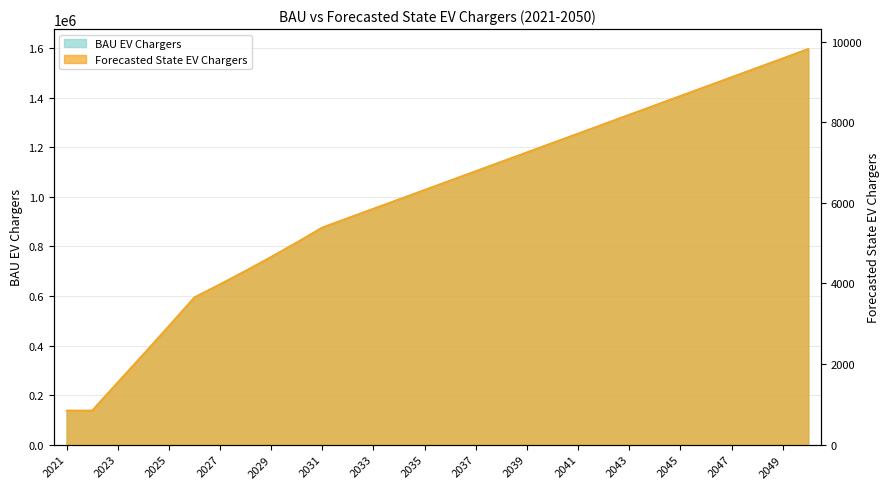

Rank the series by their average value, from lowest to highest.

Forecasted State EV Chargers, BAU EV Chargers